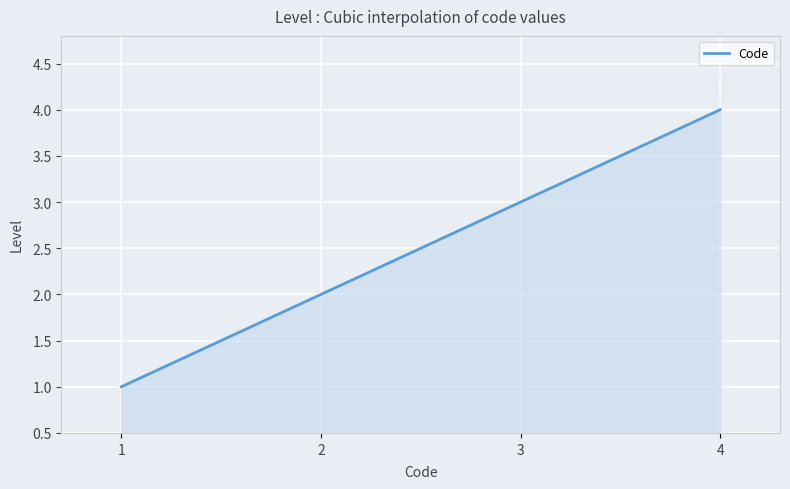

What is the maximum value shown in the chart?

4.0